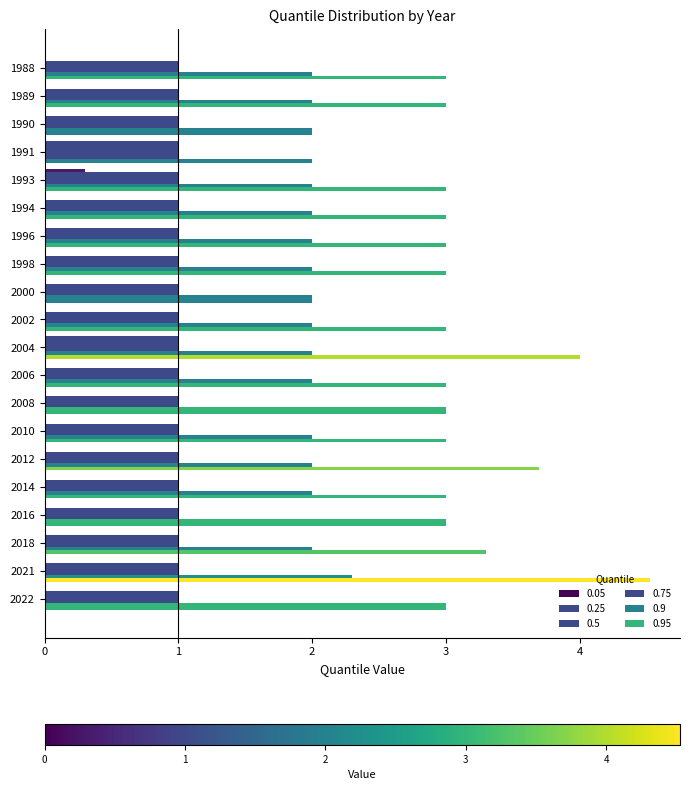

At how many categories does at least one series exceed 2?

17